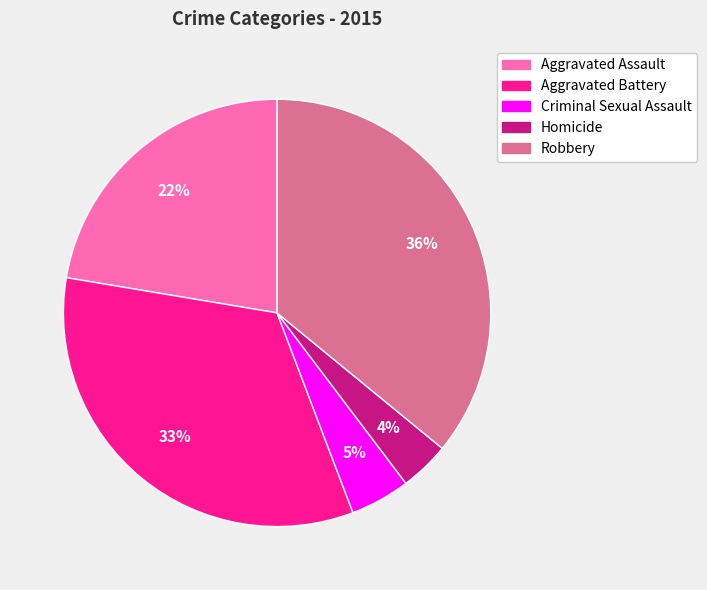

Does Homicide represent more than half of the total?

No